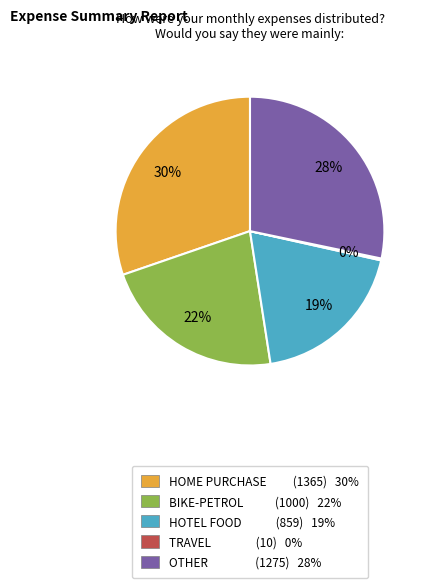

To the nearest percent, what portion does BIKE-PETROL represent?

22%